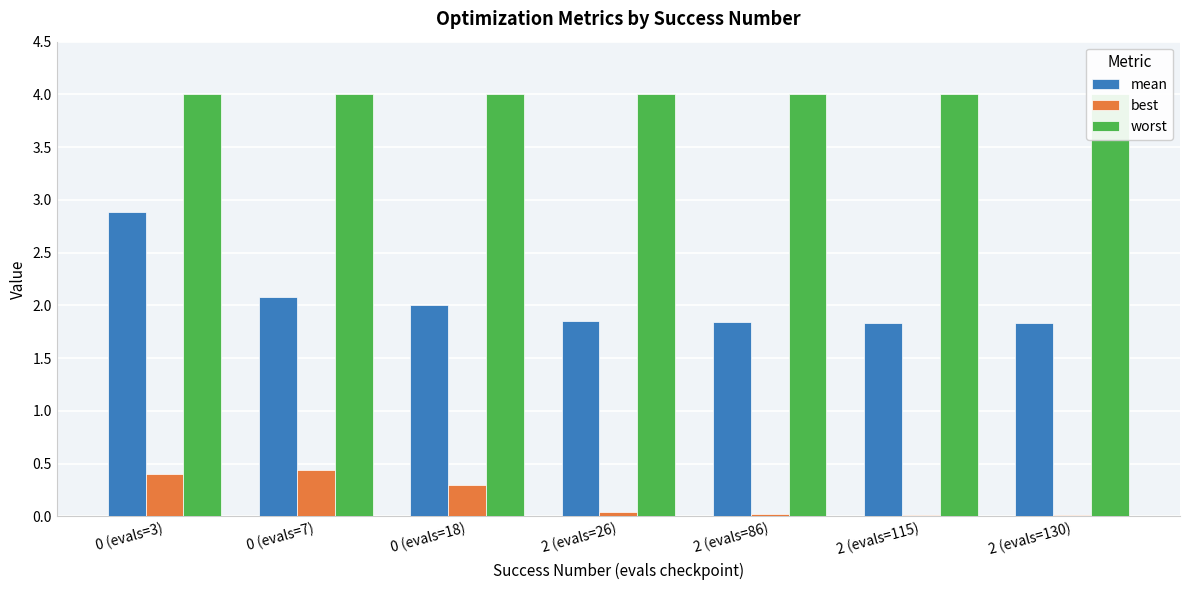

At which category does the chart reach its peak across all series?

0 (evals=3)